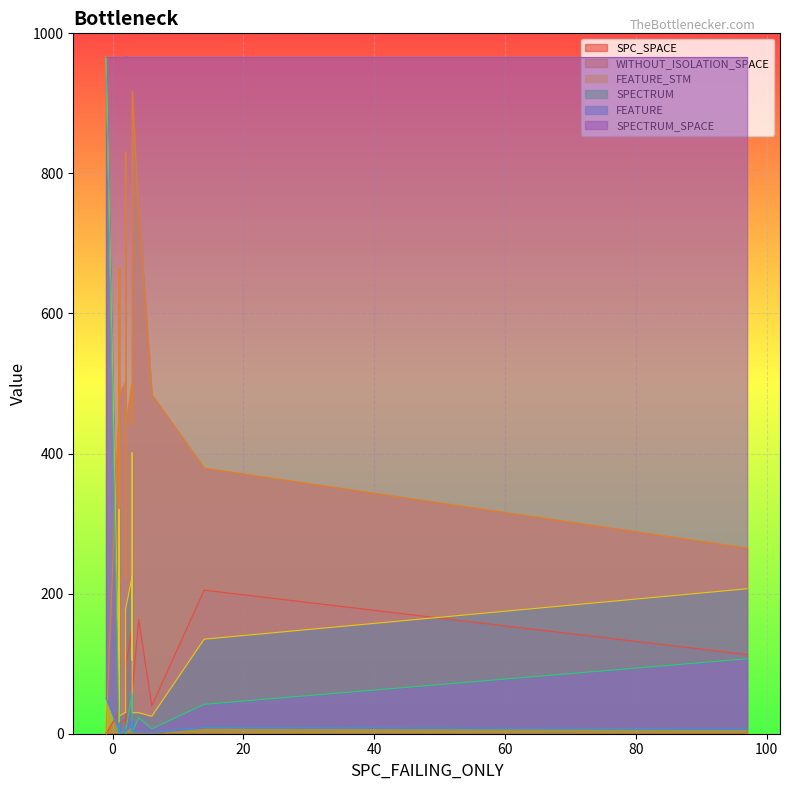

What is the value of the FEATURE point at the 8th from the left?

3